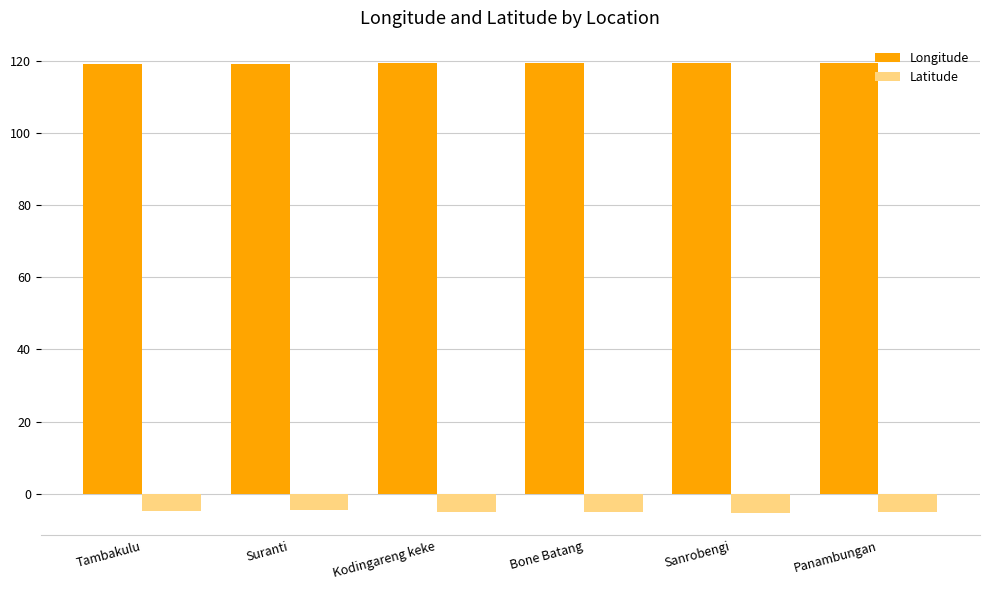

Which series has the largest total across all categories?

Longitude